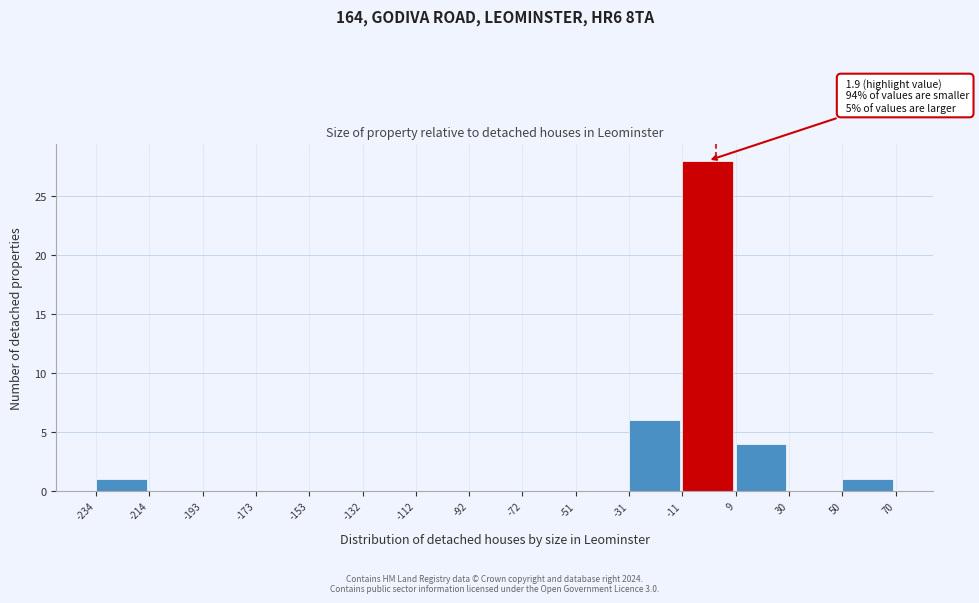

Which range on the x-axis has the tallest bar?

-11 to 9